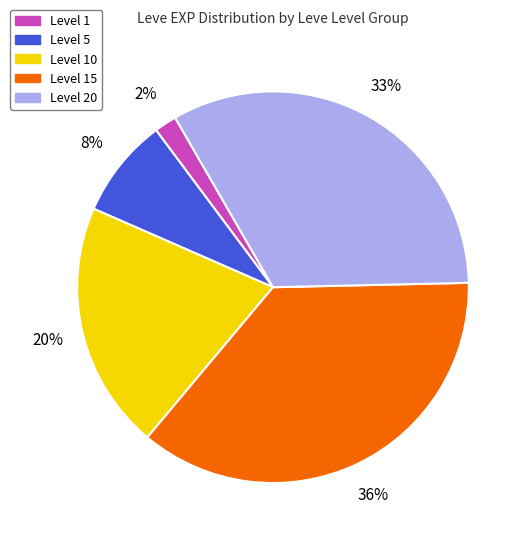

Is there any slice that represents more than half of the pie?

No